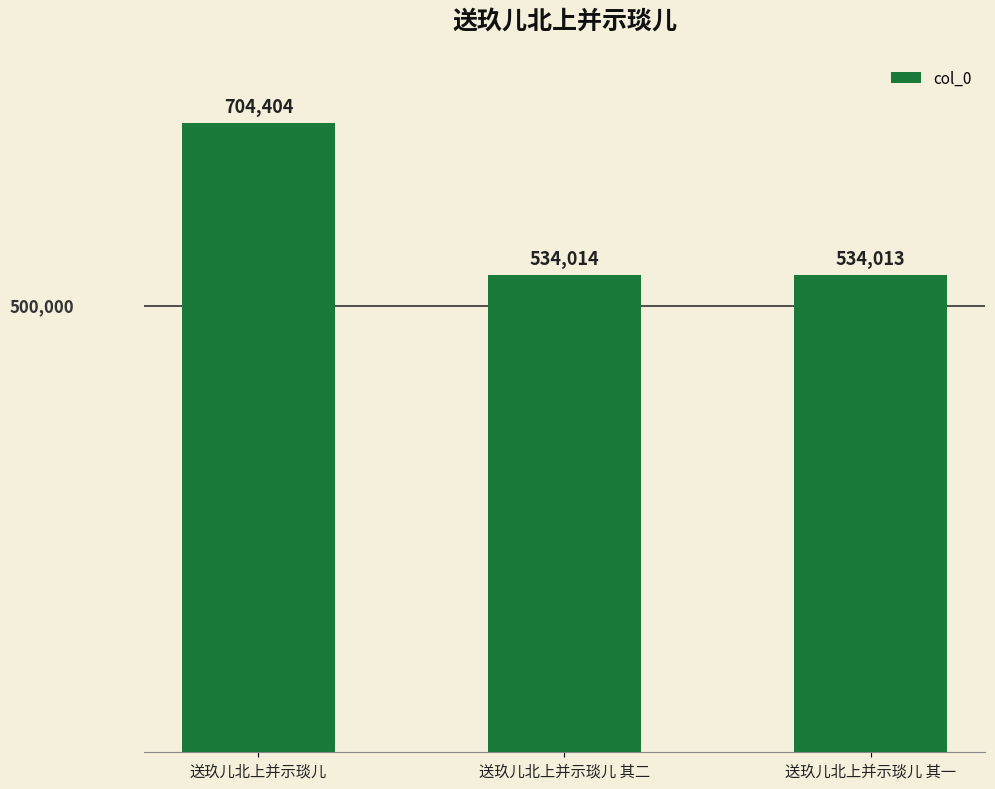

Is it true that the value at 送玖儿北上并示琰儿 其二 is 534014?

True